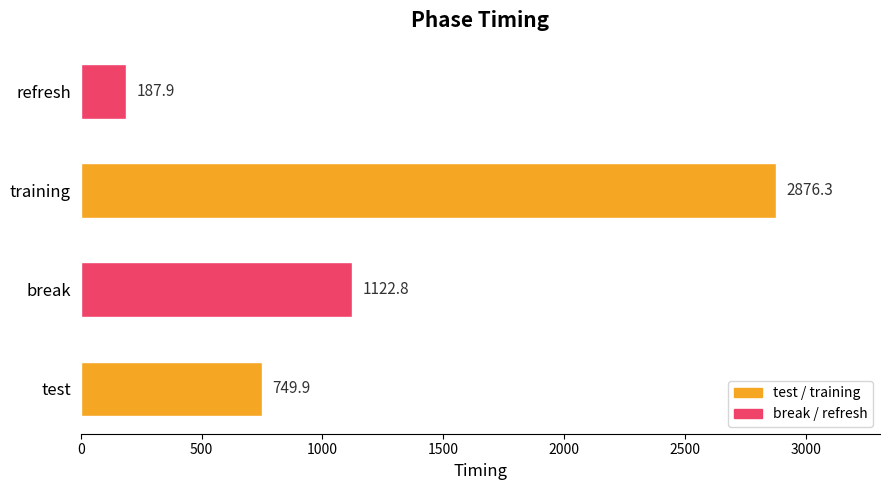

What is the difference between the maximum and minimum values?

2688.4